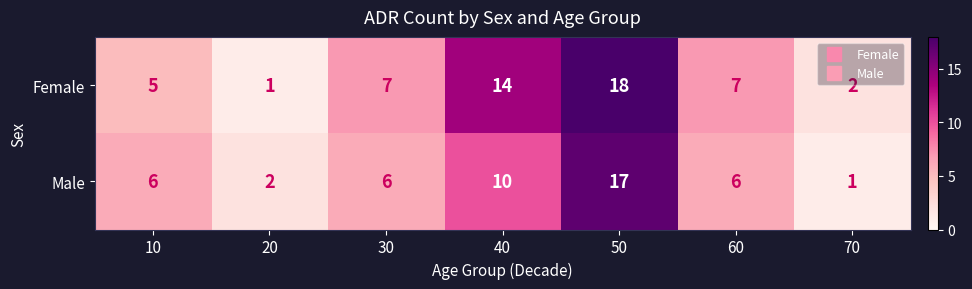

What is the maximum value shown in the chart?

18